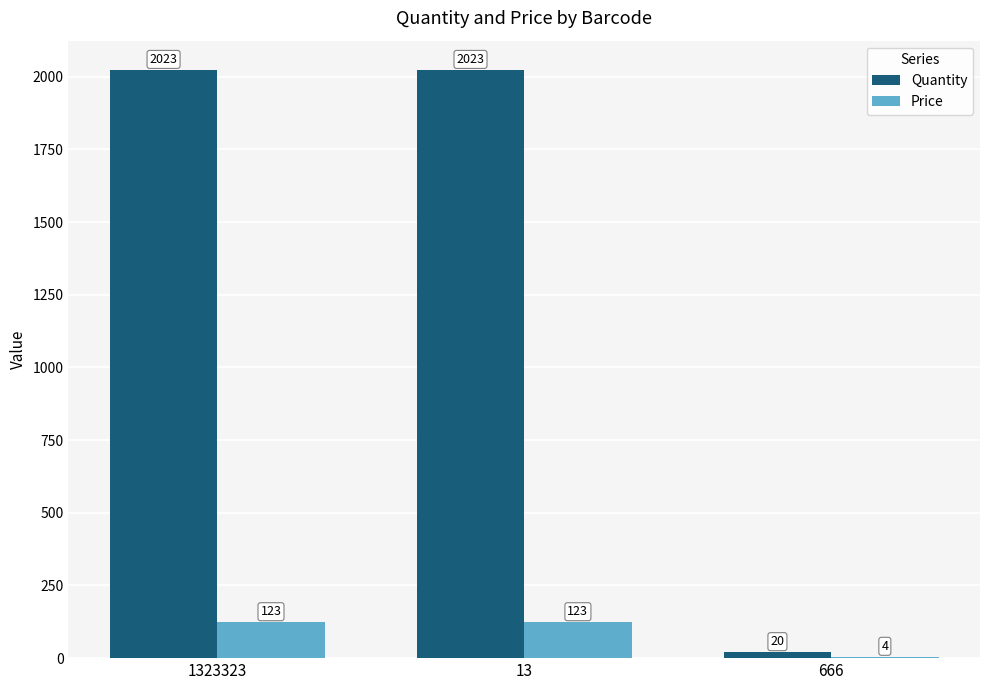

How many groups of bars are there?

3